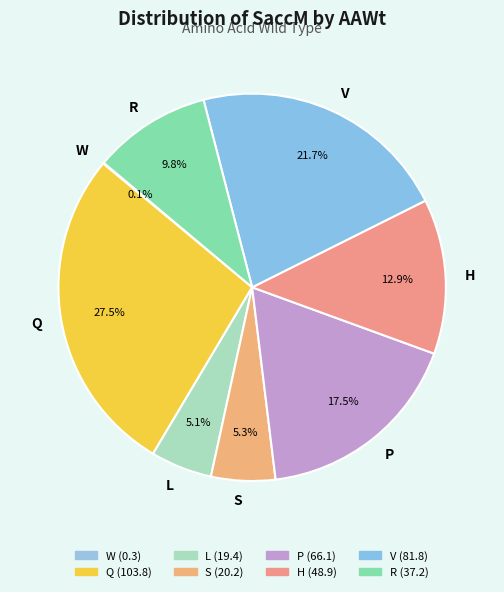

To the nearest percent, what is the average slice percentage?

12%